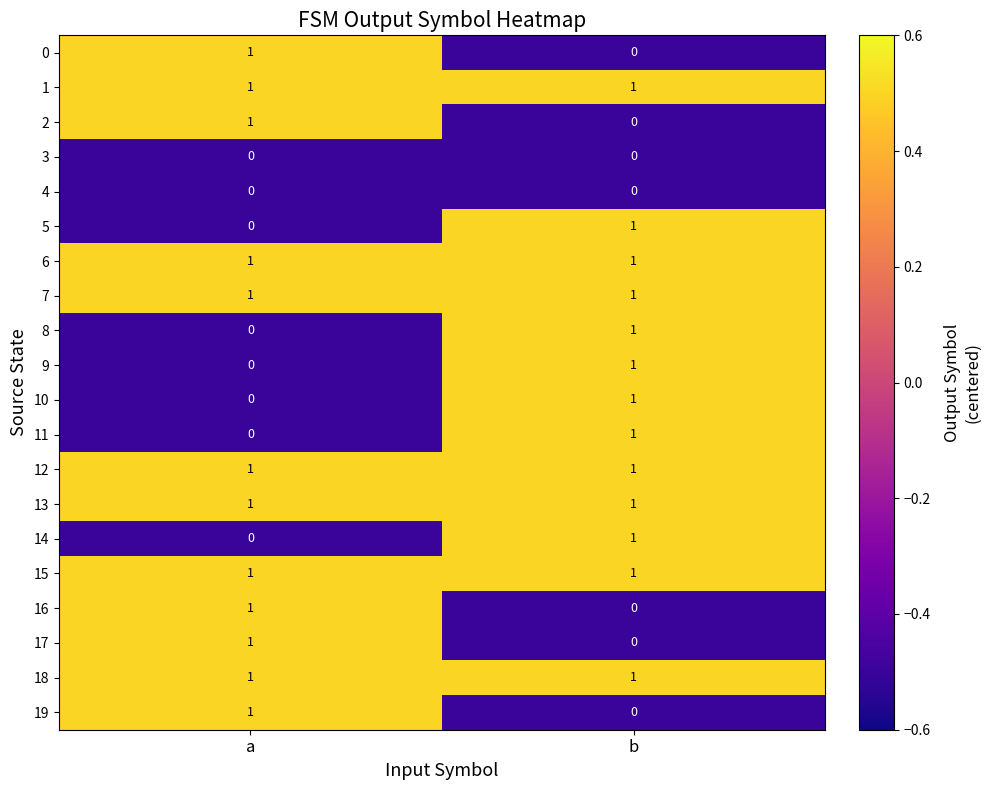

At which category is the sum across all series the highest?

b